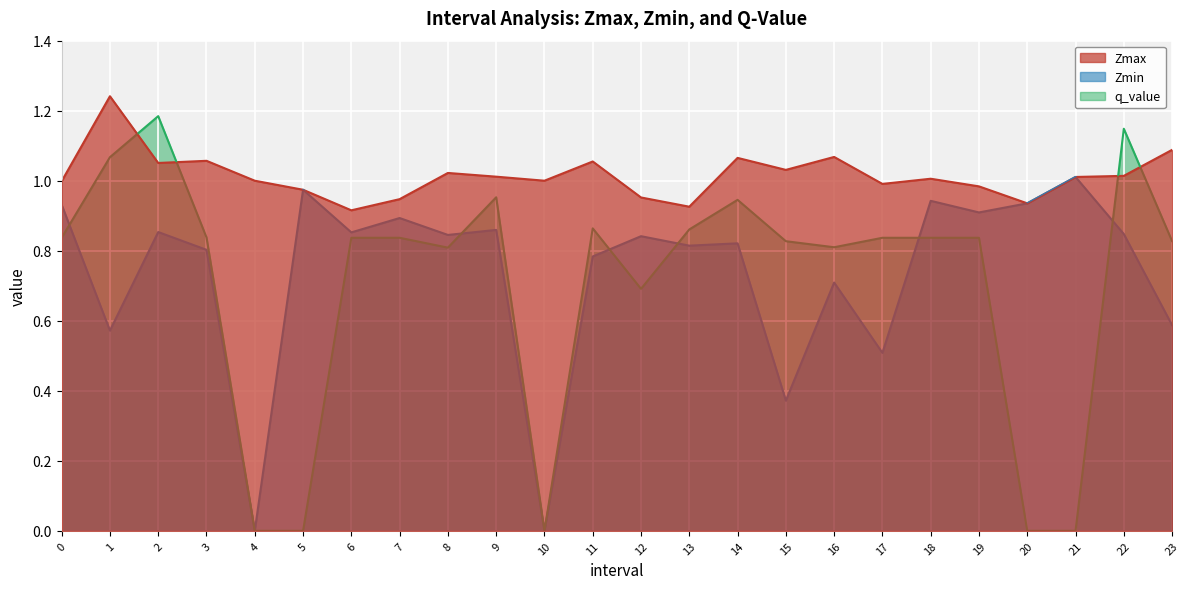

Rank the series by their maximum value, from highest to lowest.

Zmax, q_value, Zmin